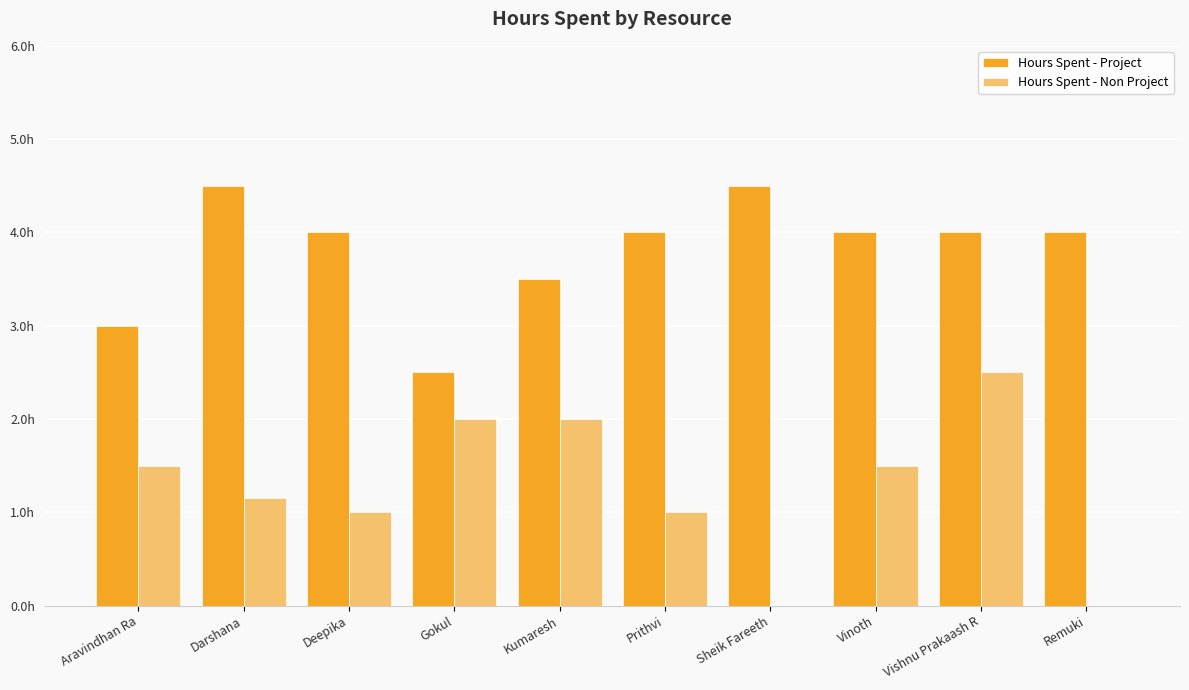

The value of Hours Spent - Non Project at Darshana is 0.7. True or false?

False